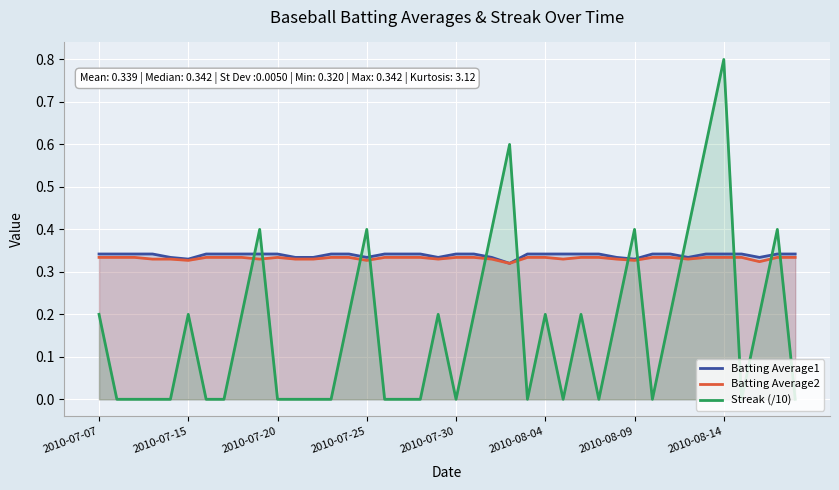

What is the sum of the Batting Average1 values at 36 and 24?

0.7